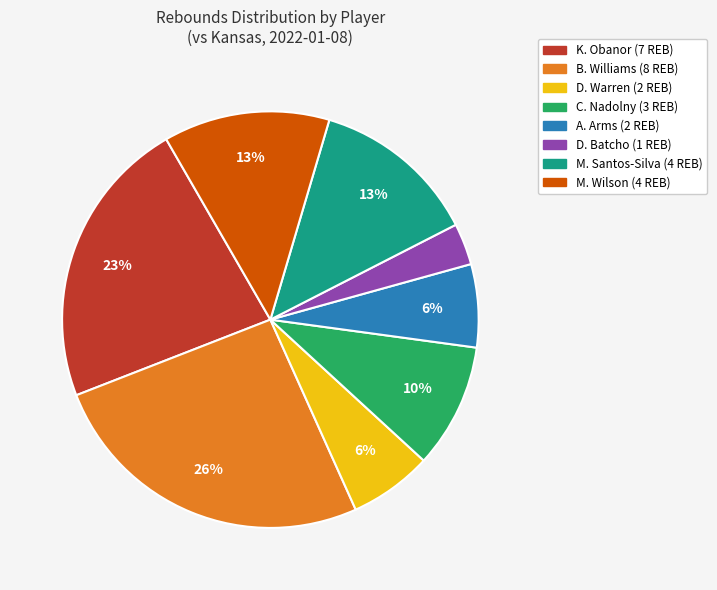

What percentage is the M. Santos-Silva slice, to the nearest percent?

13%